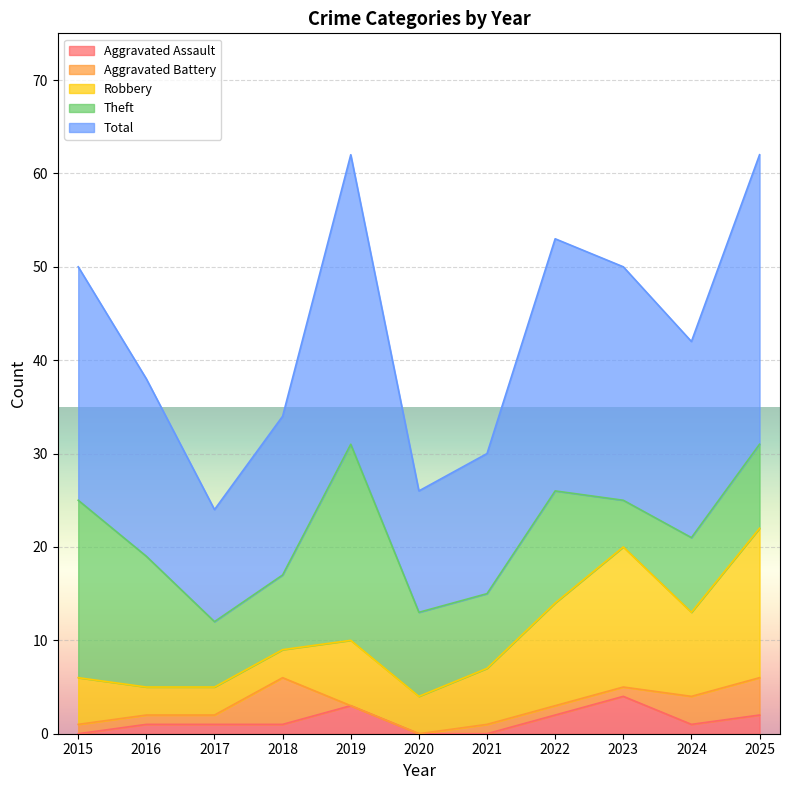

Reading left to right, extract all data points from this chart.

Aggravated Assault: 2015=0	2016=1	2017=1	2018=1	2019=3	2020=0	2021=0	2022=2	2023=4	2024=1	2025=2
Aggravated Battery: 2015=1	2016=1	2017=1	2018=5	2019=0	2020=0	2021=1	2022=1	2023=1	2024=3	2025=4
Robbery: 2015=5	2016=3	2017=3	2018=3	2019=7	2020=4	2021=6	2022=11	2023=15	2024=9	2025=16
Theft: 2015=19	2016=14	2017=7	2018=8	2019=21	2020=9	2021=8	2022=12	2023=5	2024=8	2025=9
Total: 2015=25	2016=19	2017=12	2018=17	2019=31	2020=13	2021=15	2022=27	2023=25	2024=21	2025=31